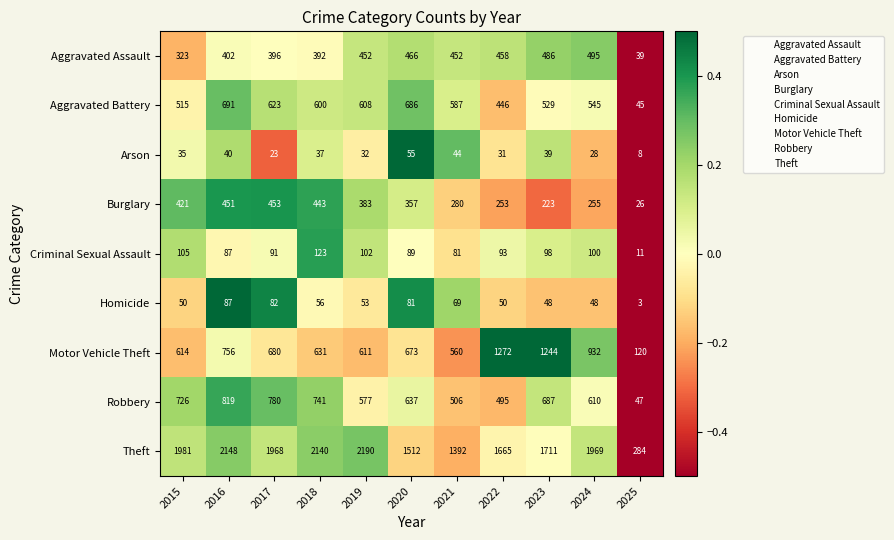

At which category does the chart reach its minimum across all series?

2025